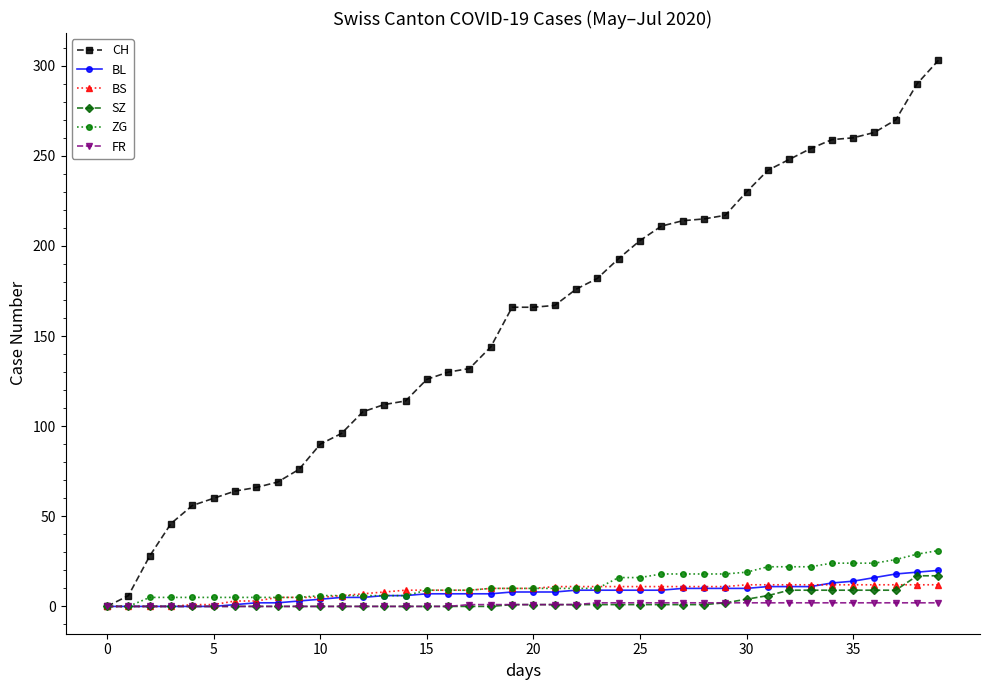

How many data points in CH are less than 166?

19